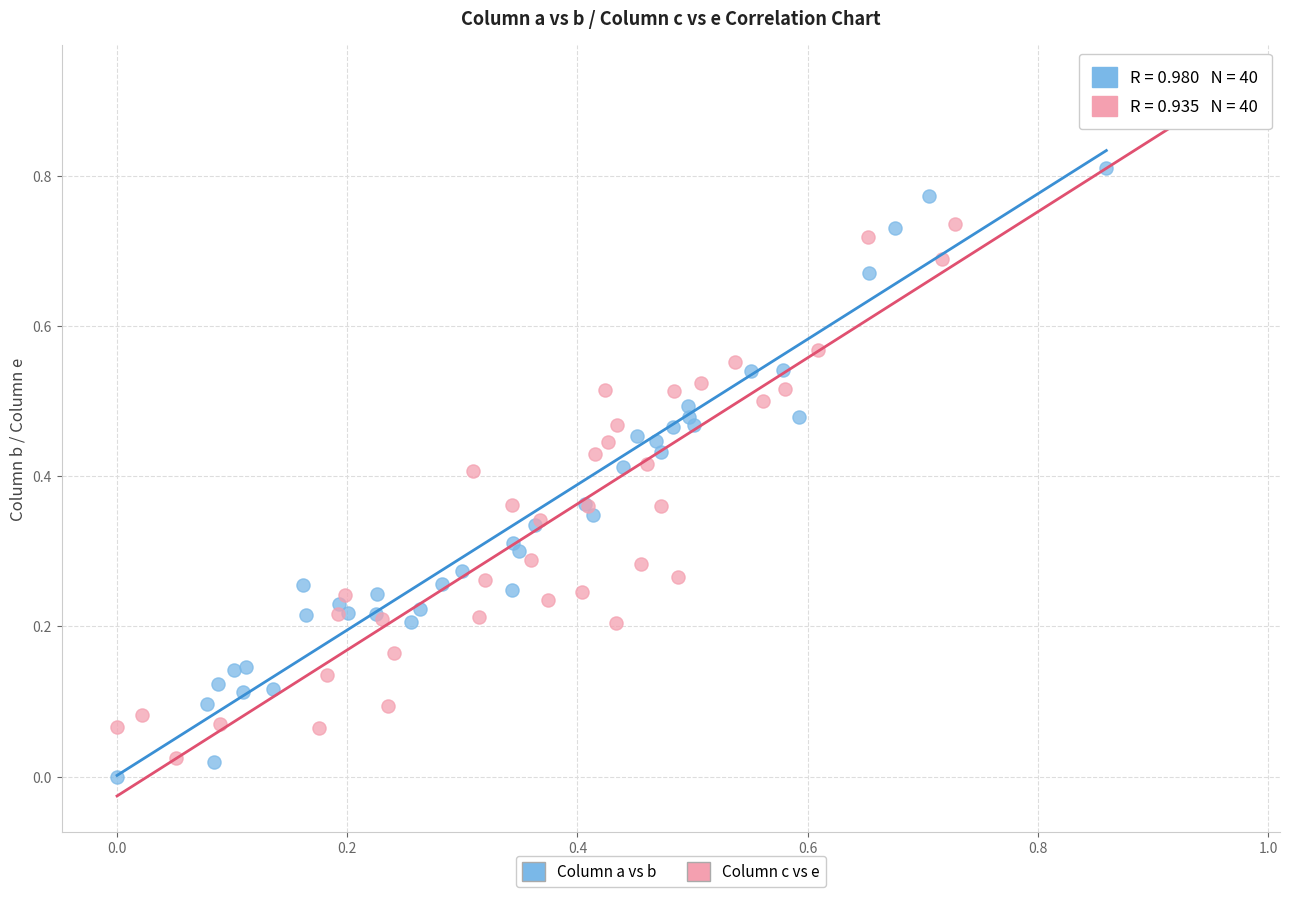

Which series has the widest spread of Y values?

Column c vs e